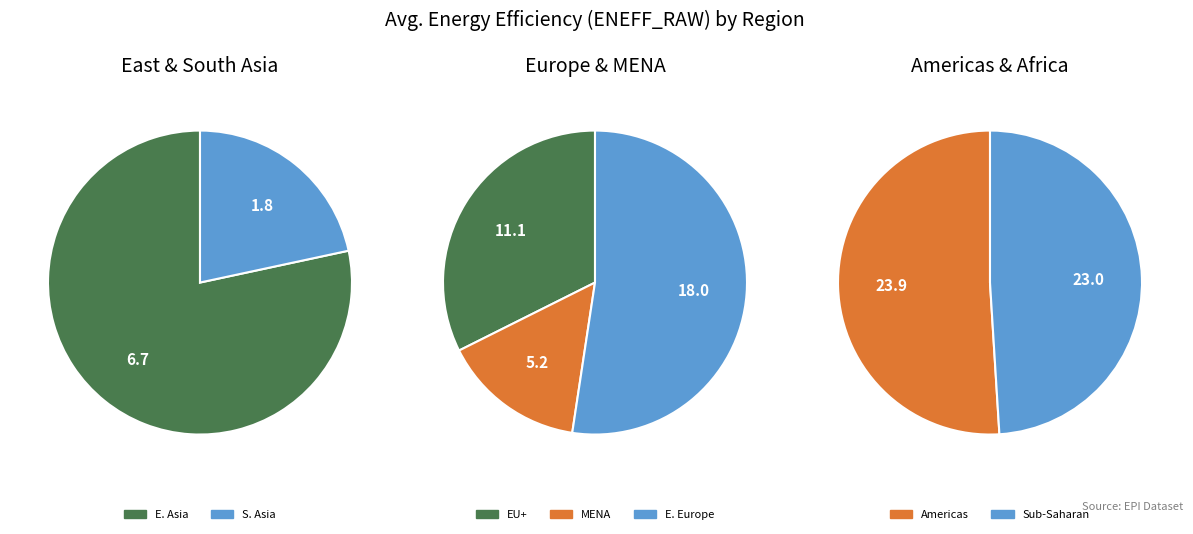

How much of the chart is everything except Middle East and North Africa?

86.8%